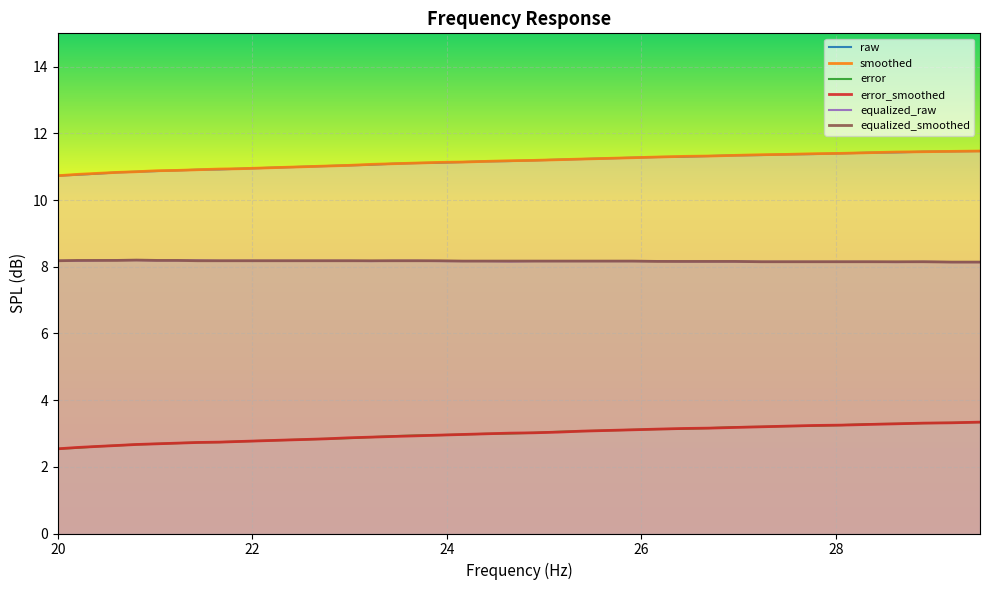

Which series has the largest total across all categories?

smoothed